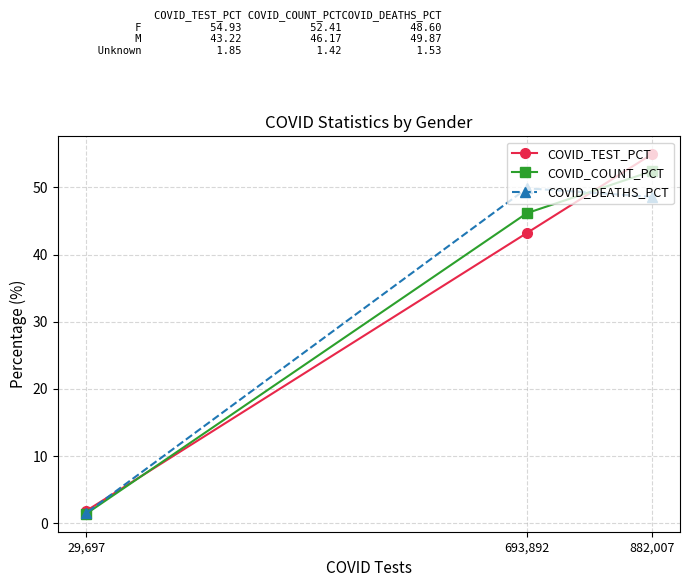

Which category has the highest value in the COVID_DEATHS_PCT series?

693,892